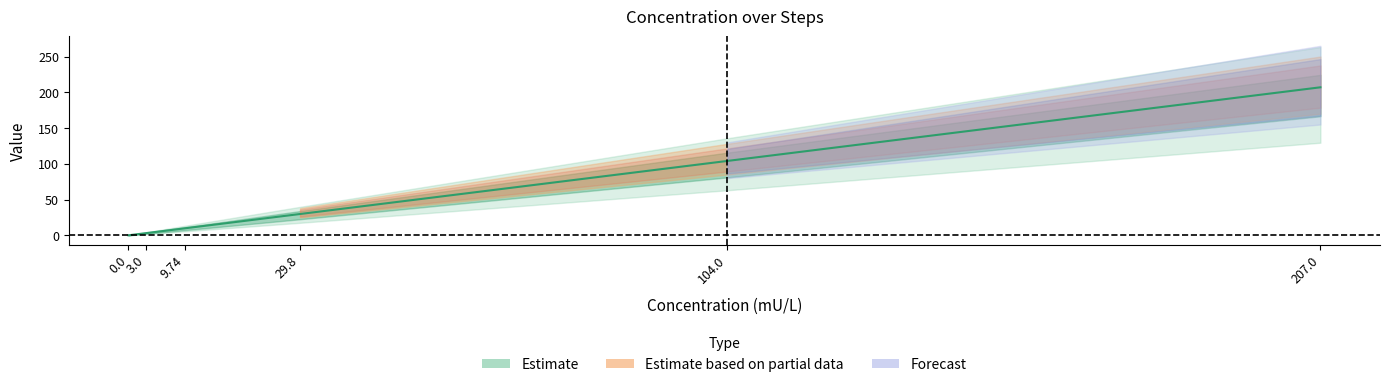

What is the change in value from 0 to 29.8?

+29.8